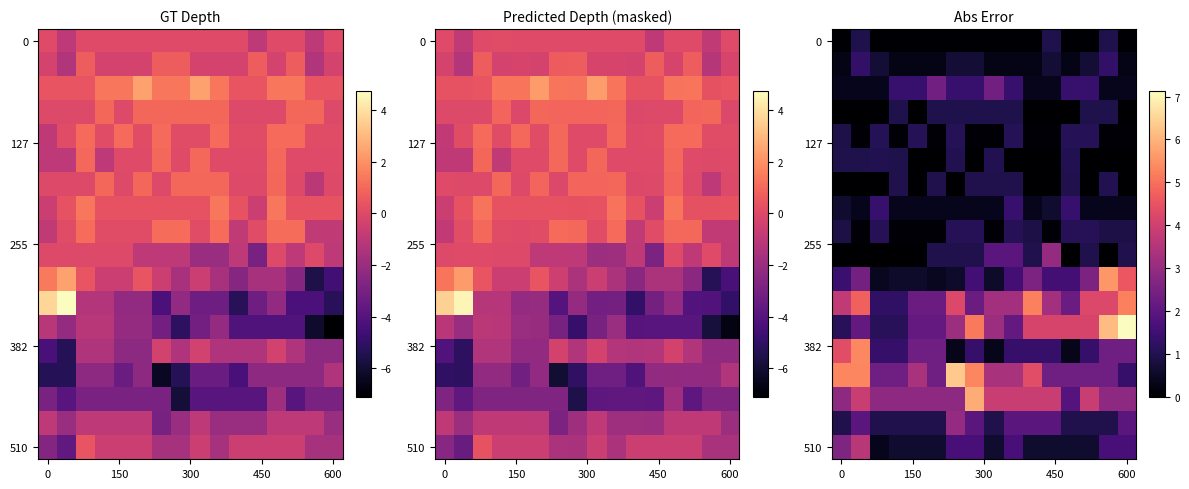

Reading left to right, list all the values displayed in this chart.

row_0: 0.0	1.0	0.0	0.0	0.0	0.0	0.0	0.0	0.0	0.0	0.0	1.0	0.0	0.0	1.0	0.0
row_1: 0.3	1.3	0.7	0.3	0.3	0.3	0.7	0.7	0.3	0.3	0.3	0.7	0.3	0.7	1.3	0.3
row_2: 0.4	0.4	0.4	1.4	1.4	2.4	1.4	1.4	2.4	1.4	0.4	0.4	1.4	1.4	0.4	0.4
row_3: 0.0	0.0	0.0	1.0	0.0	1.0	1.0	1.0	1.0	1.0	0.0	0.0	0.0	1.0	1.0	0.0
row_4: 0.9	0.1	1.1	0.1	1.1	0.1	1.1	0.1	0.1	1.1	0.1	0.1	1.1	1.1	0.1	0.1
row_5: 1.0	1.0	1.0	1.0	0.0	0.0	1.0	0.0	1.0	0.0	0.0	0.0	1.0	0.0	0.0	0.0
row_6: 0.0	0.0	0.0	1.0	0.0	1.0	0.0	1.0	1.0	1.0	0.0	0.0	1.0	0.0	1.0	0.0
row_7: 0.6	0.4	1.4	0.4	0.4	0.4	0.4	0.4	0.4	1.4	0.4	0.6	1.4	0.4	0.4	0.4
row_8: 0.9	0.1	1.1	0.1	0.1	0.1	1.1	1.1	0.1	1.1	0.9	0.1	1.1	1.1	0.9	0.9
row_9: 0.0	0.0	0.0	0.0	0.0	1.0	1.0	1.0	2.0	2.0	1.0	3.0	0.0	1.0	0.0	1.0
row_10: 1.4	2.4	0.4	0.6	0.6	0.4	0.6	1.6	0.6	1.6	2.6	1.6	1.6	2.6	5.6	4.6
row_11: 3.7	4.7	1.3	1.3	2.3	2.3	4.3	2.3	3.3	3.3	5.3	3.3	2.3	4.3	4.3	5.3
row_12: 1.1	2.1	1.1	1.1	2.1	2.1	3.1	5.1	3.1	2.1	4.1	4.1	4.1	4.1	6.1	7.1
row_13: 4.4	5.4	1.4	1.4	2.4	2.4	0.4	1.4	0.4	1.4	1.4	1.4	0.4	1.4	2.4	2.4
row_14: 5.3	5.3	2.3	2.3	3.3	2.3	6.3	5.3	3.3	3.3	4.3	2.3	2.3	2.3	2.3	1.3
row_15: 2.9	3.9	2.9	2.9	2.9	2.9	2.9	5.9	3.9	3.9	3.9	3.9	1.9	3.9	2.9	2.9
row_16: 1.0	2.0	1.0	1.0	1.0	1.0	3.0	2.0	1.0	2.0	2.0	2.0	1.0	1.0	1.0	2.0
row_17: 2.6	3.6	0.4	0.6	0.6	0.6	1.6	1.6	0.6	1.6	0.6	0.6	0.6	0.6	1.6	1.6